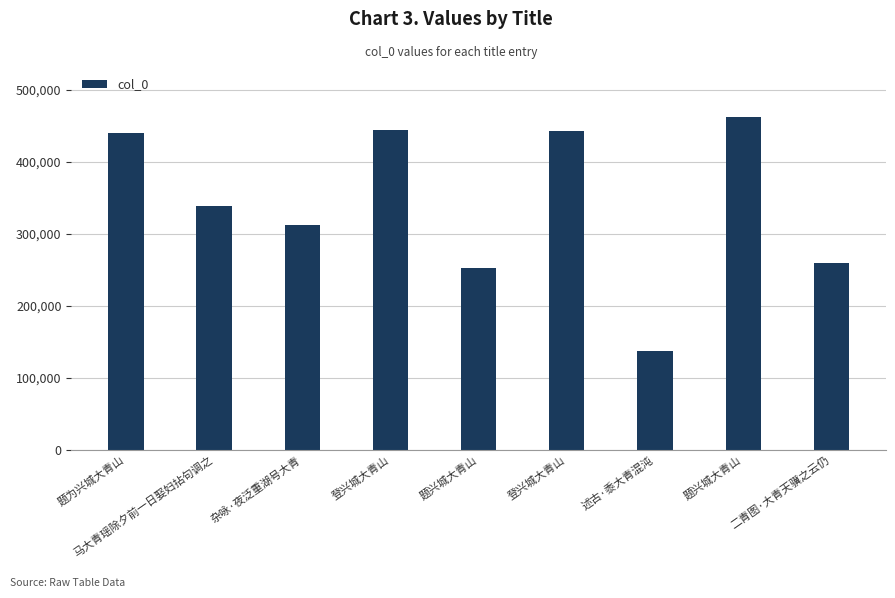

How many bars are there in total?

9